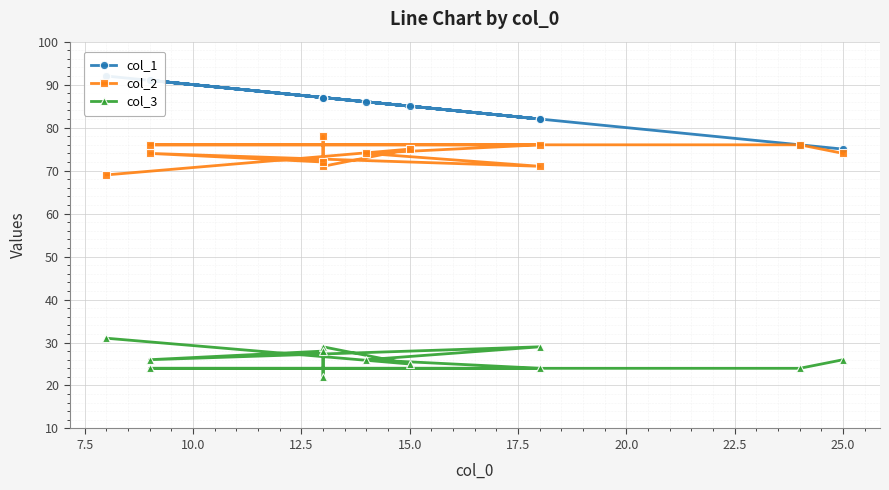

True or false: col_2 and col_3 intersect in this chart.

False